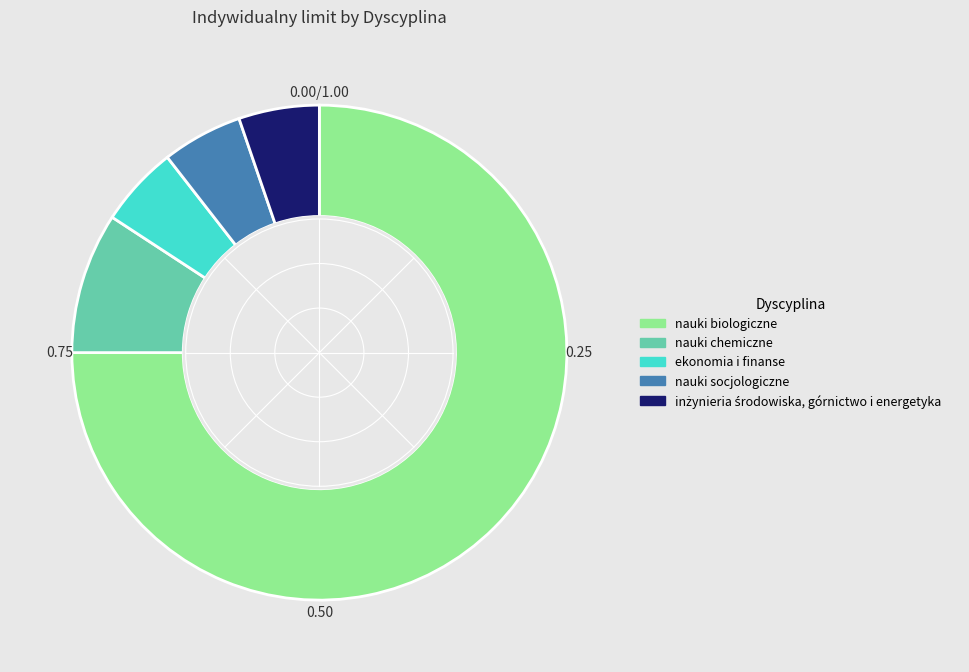

Is the sum of nauki biologiczne and nauki socjologiczne greater than half?

Yes